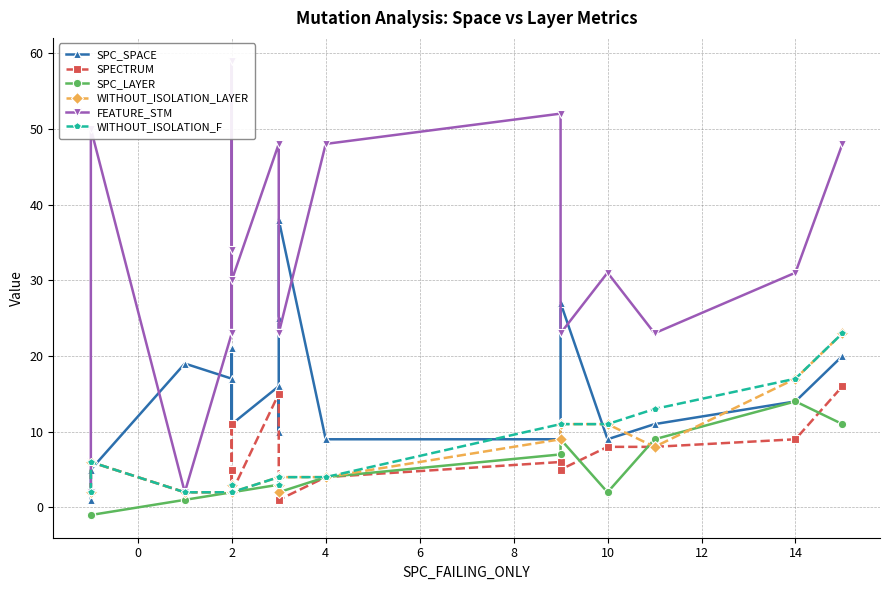

What is the value of the SPC_LAYER point at the 1st from the left?

-1